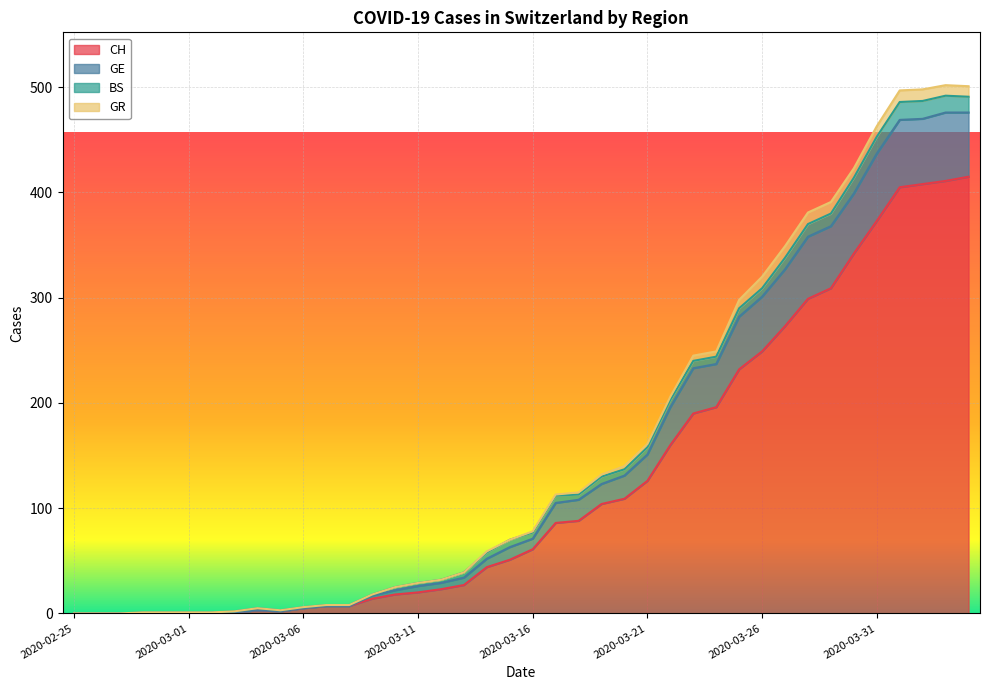

True or false: CH and GE intersect in this chart.

False